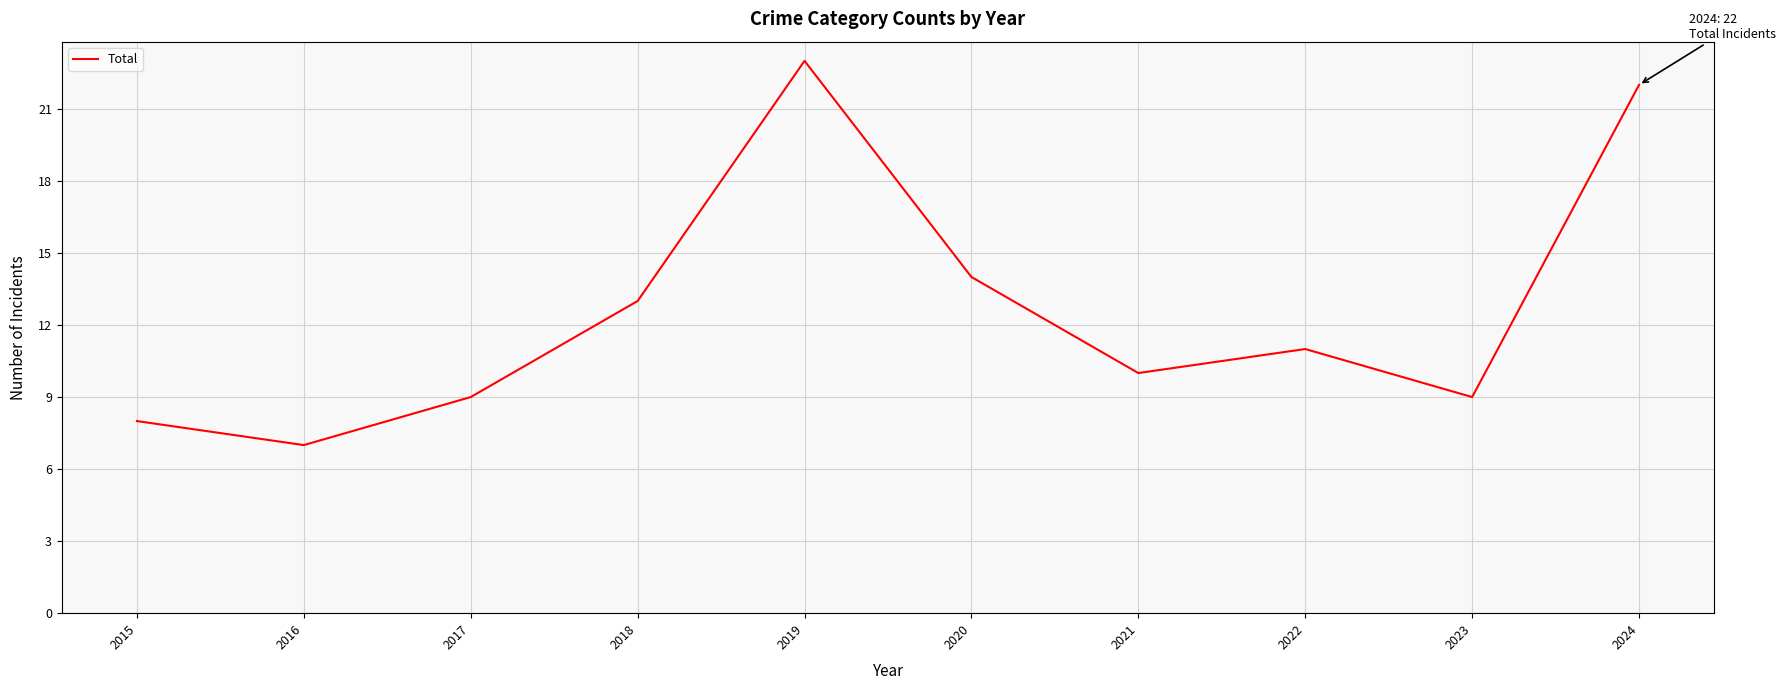

How many distinct data groups are displayed?

1